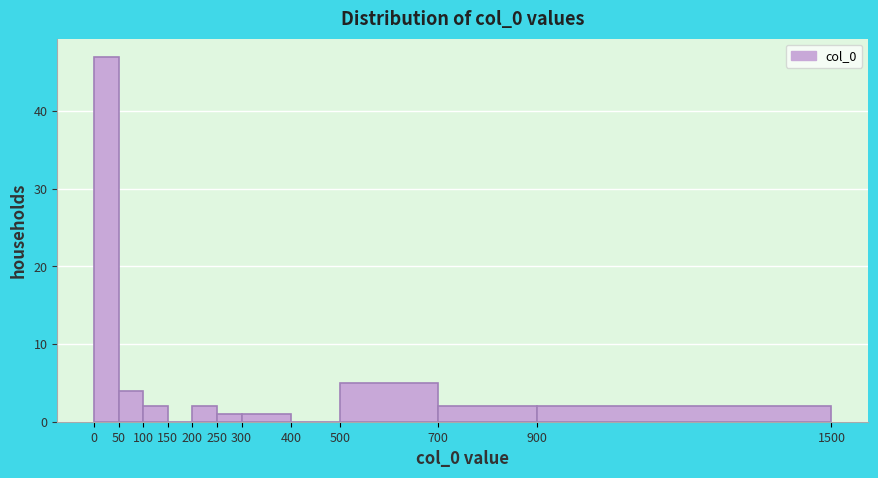

Reading left to right, list every bar in this chart as the range it spans on the x-axis followed by its height. The values are not printed on the chart, so give them approximately, as read against the axis.

0 to 50: 47
50 to 100: 4
100 to 150: 2
150 to 200: 0
200 to 250: 2
250 to 300: 1
300 to 400: 1
400 to 500: 0
500 to 700: 5
700 to 900: 2
900 to 1500: 2